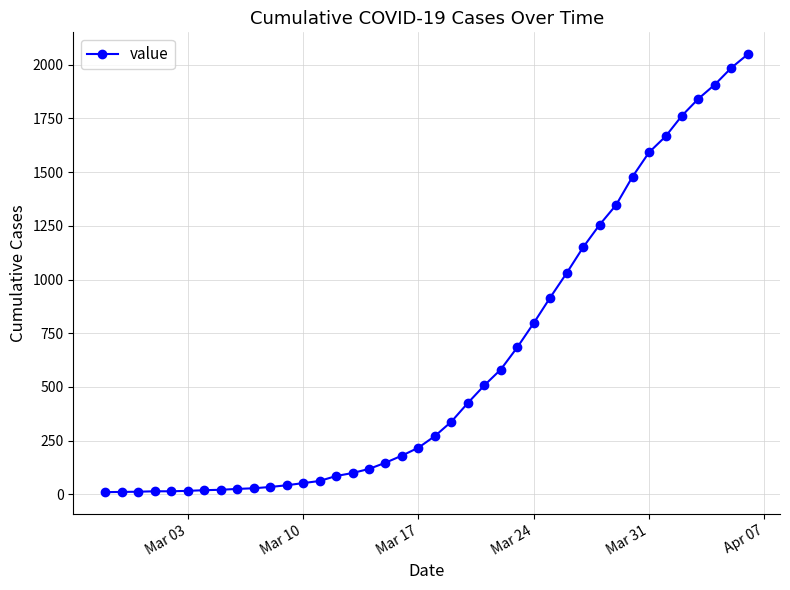

What is the difference between the maximum and minimum values?

2039